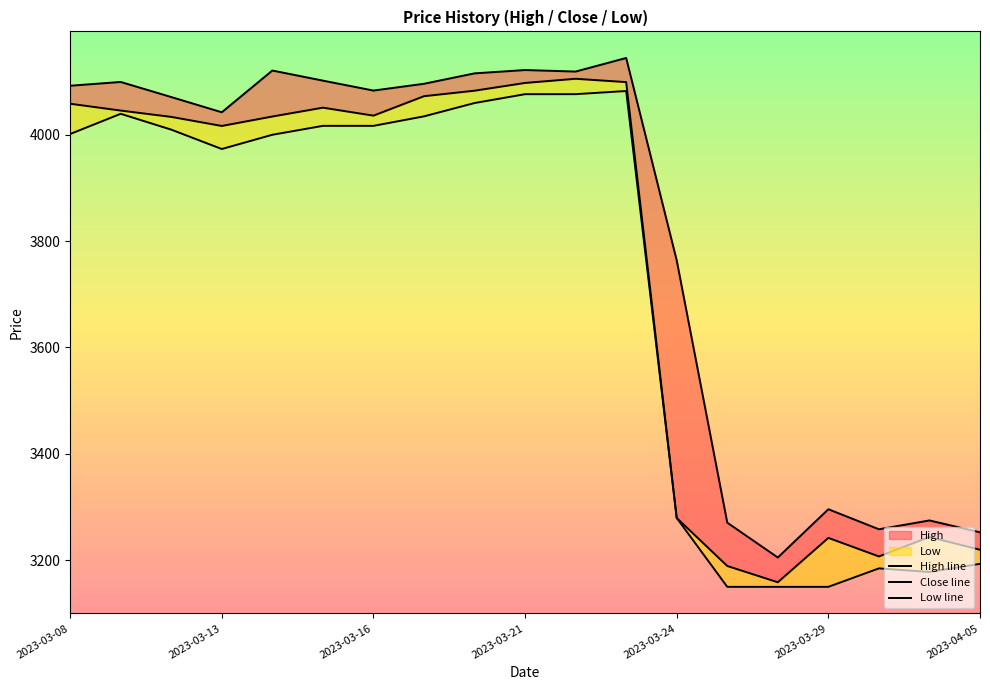

Which series has the largest total across all categories?

High line